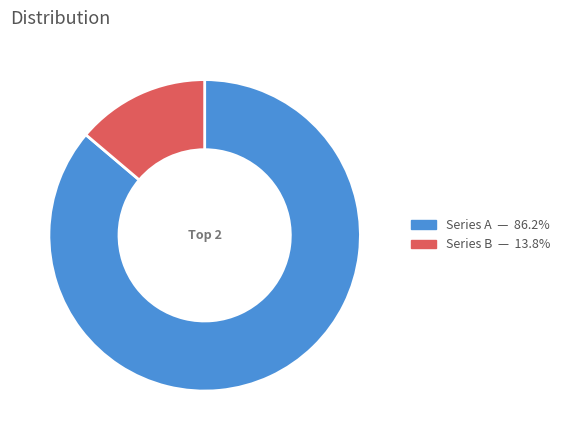

Is there a majority slice in this chart?

Yes